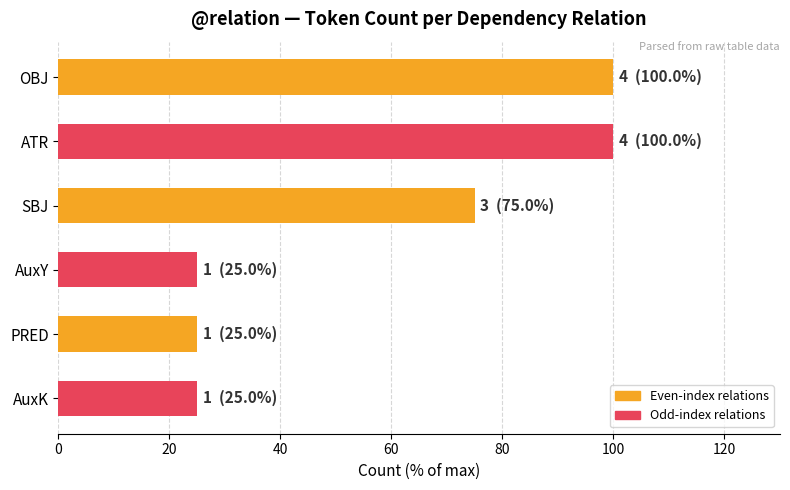

Reading top to bottom, transcribe all the data shown in this chart.

100	100	75	25	25	25